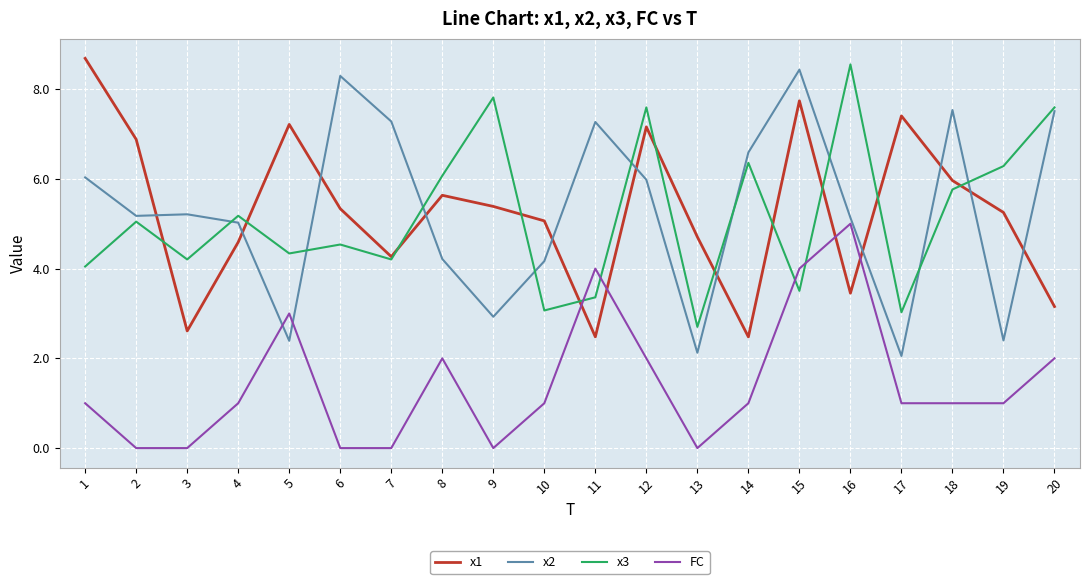

At which category does the chart reach its peak across all series?

1